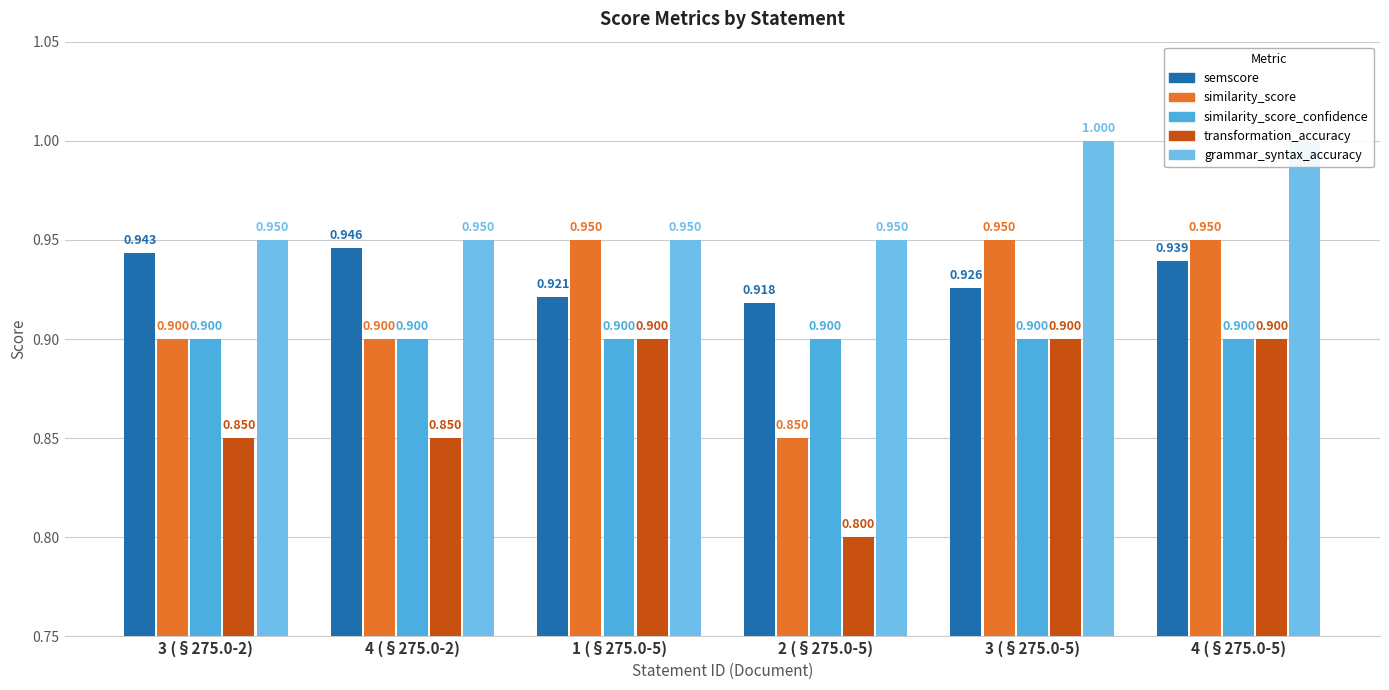

Where is similarity_score_confidence nearest to the value 0?

3 (§275.0-2)